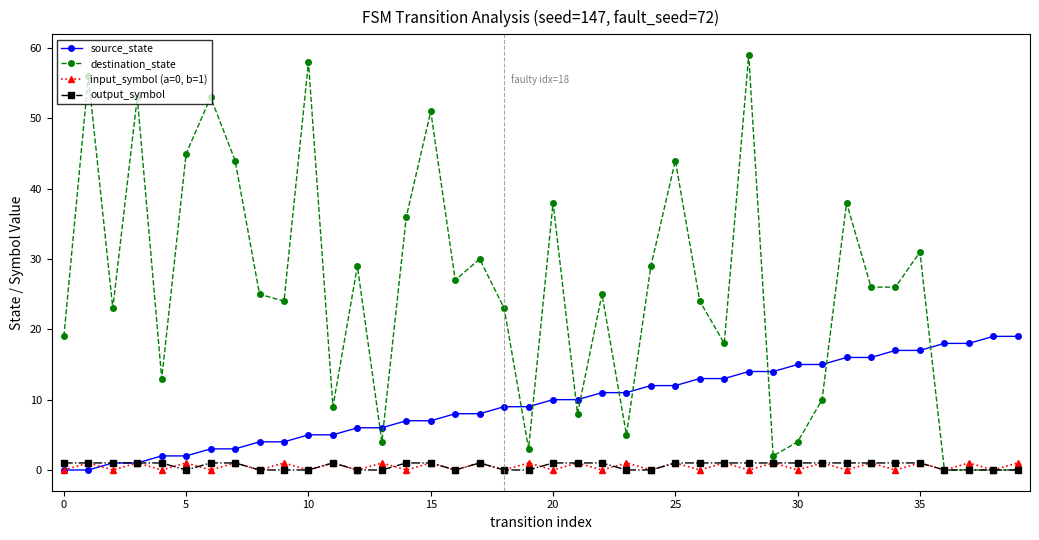

What is the value of the destination_state point at the 22nd from the left?

8